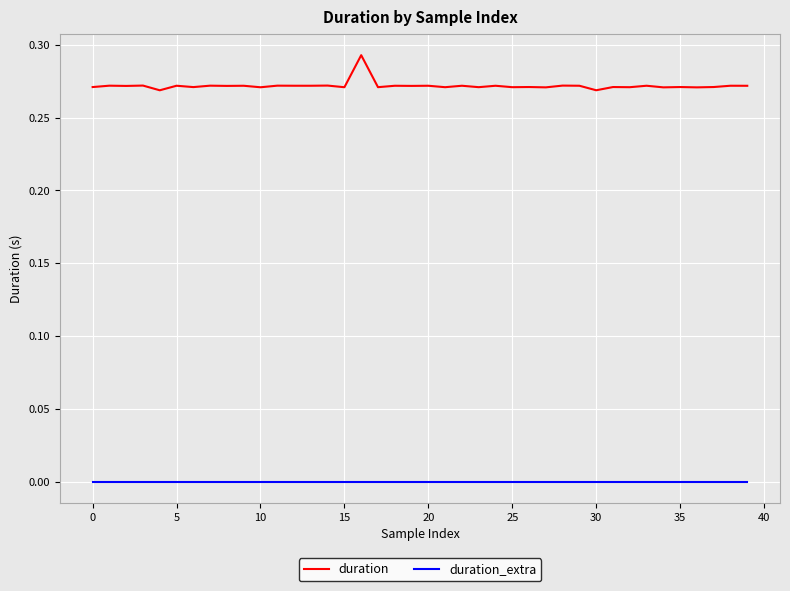

How many distinct data groups are displayed?

2